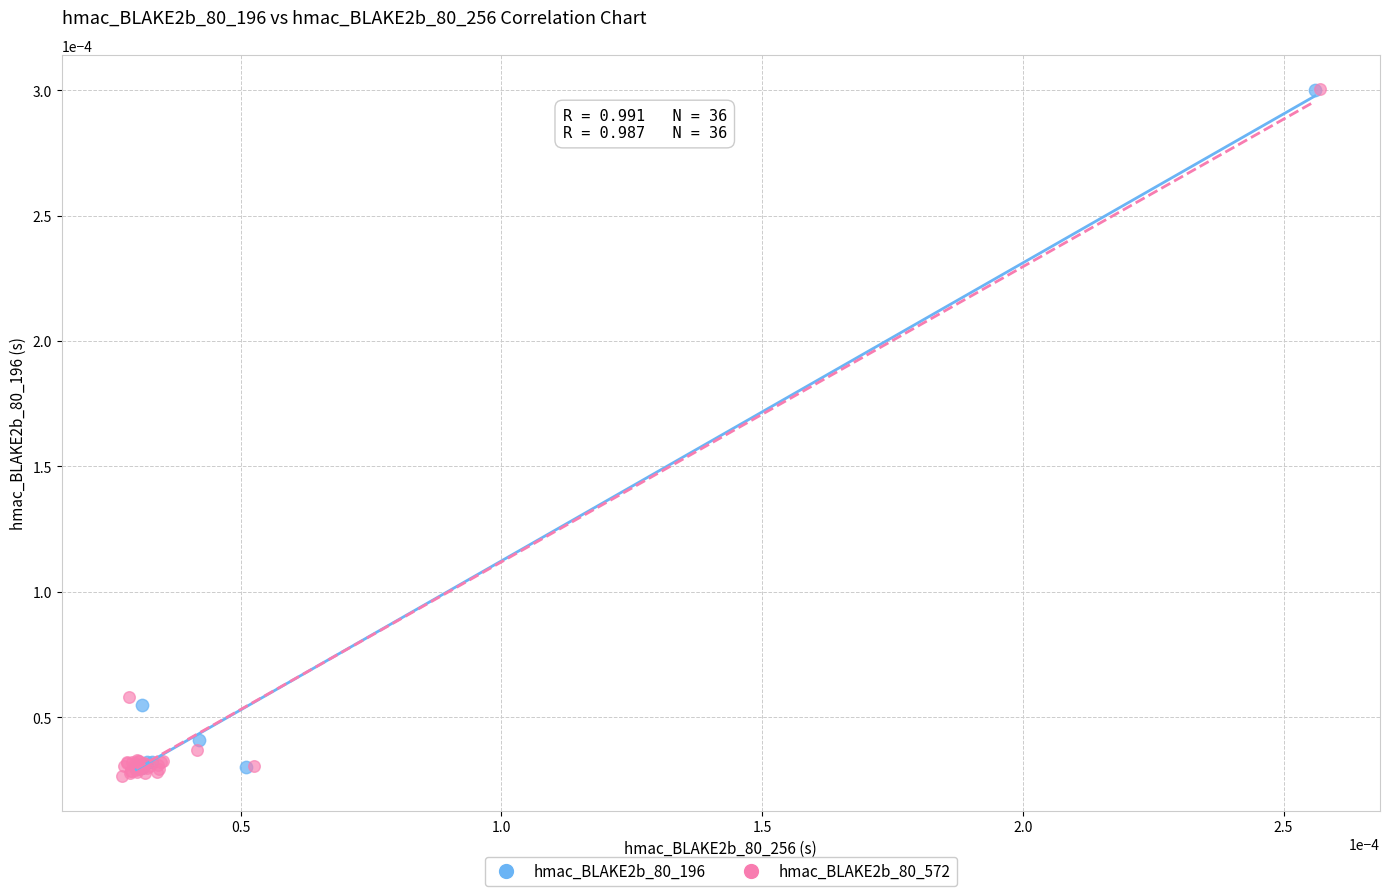

Which series has the largest Y range (max minus min)?

hmac_BLAKE2b_80_572